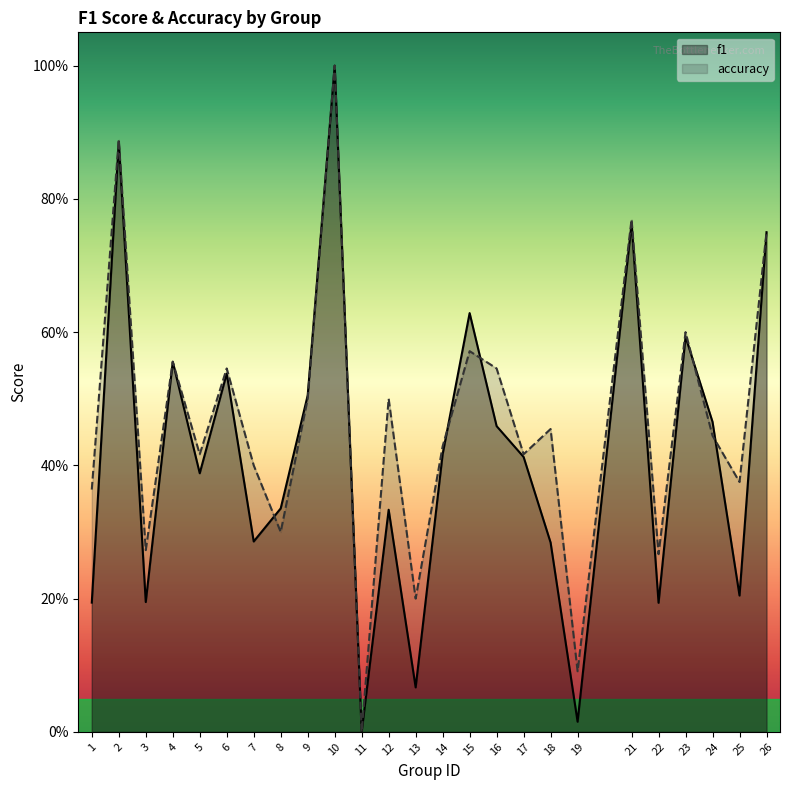

What is the average value of the accuracy series?

0.5